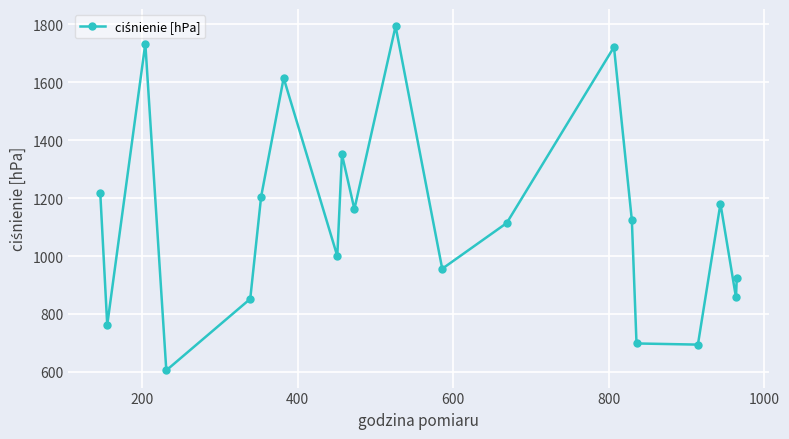

What is the smallest value displayed?

605